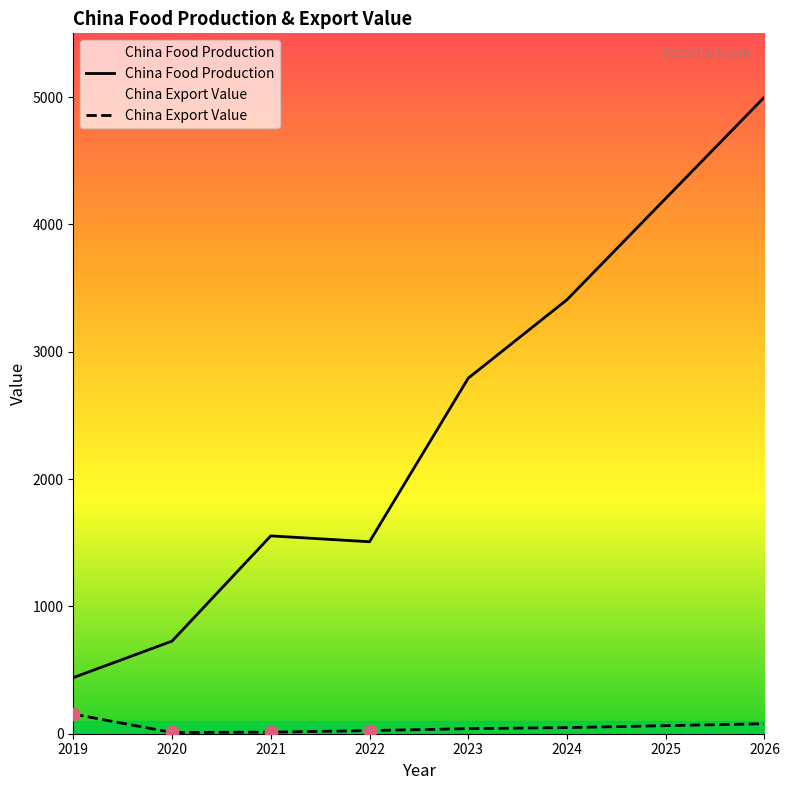

What is the total value across all series at 2024?

3457.5